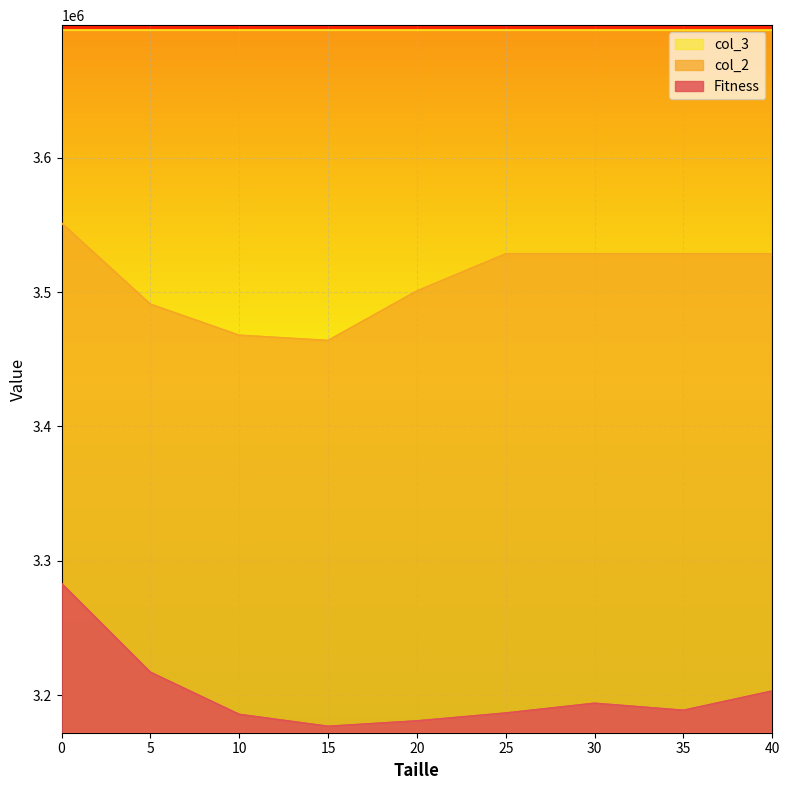

Does the chart display data point markers on the line(s)?

No